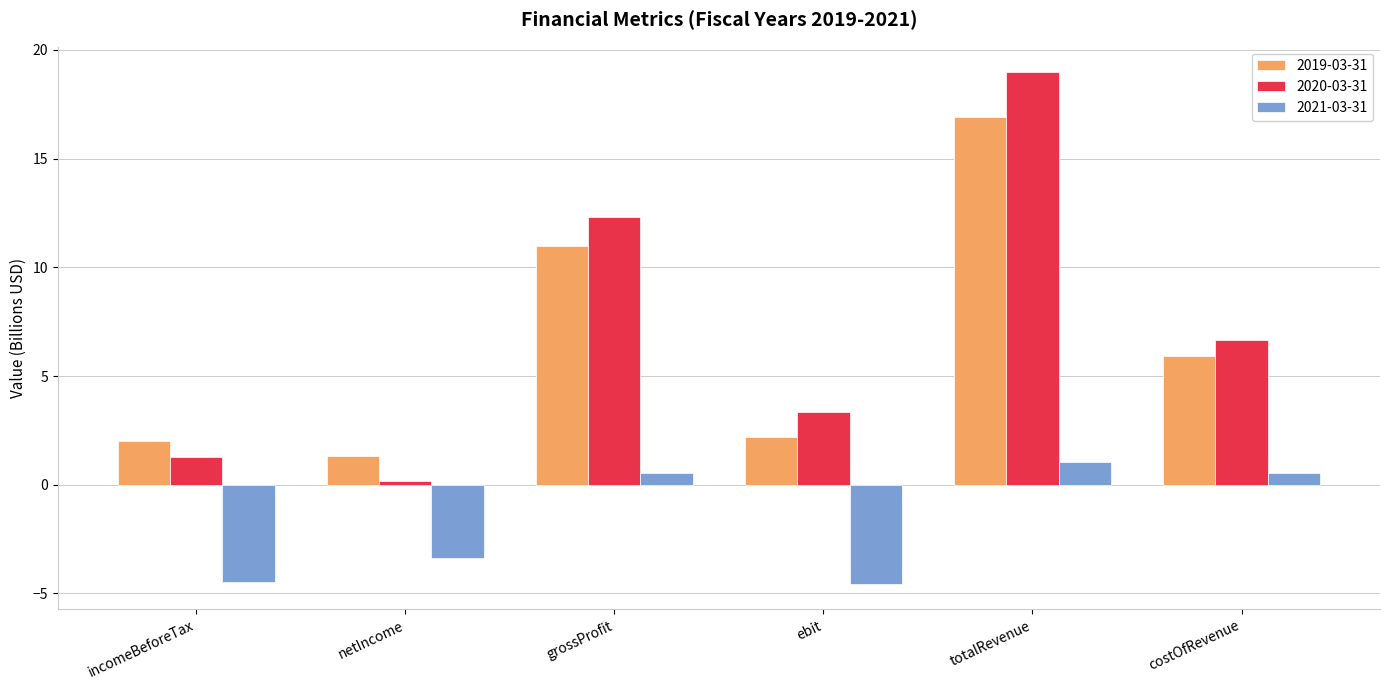

What is the smallest value displayed?

-4.6